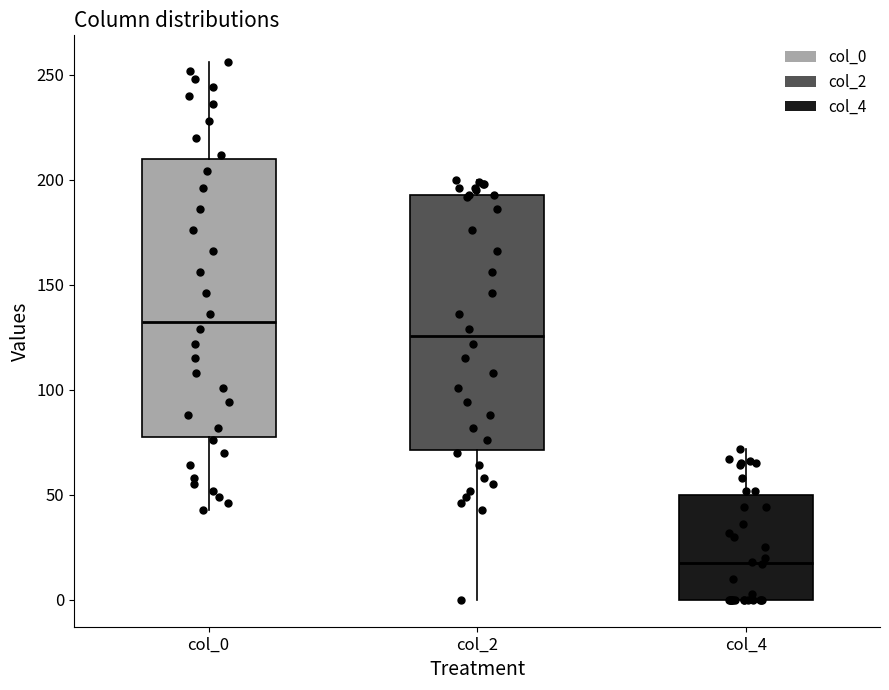

Where does the median line of the box for col_0 sit on the y-axis? The values are not printed on the chart, so give them approximately, as read against the axis.

135